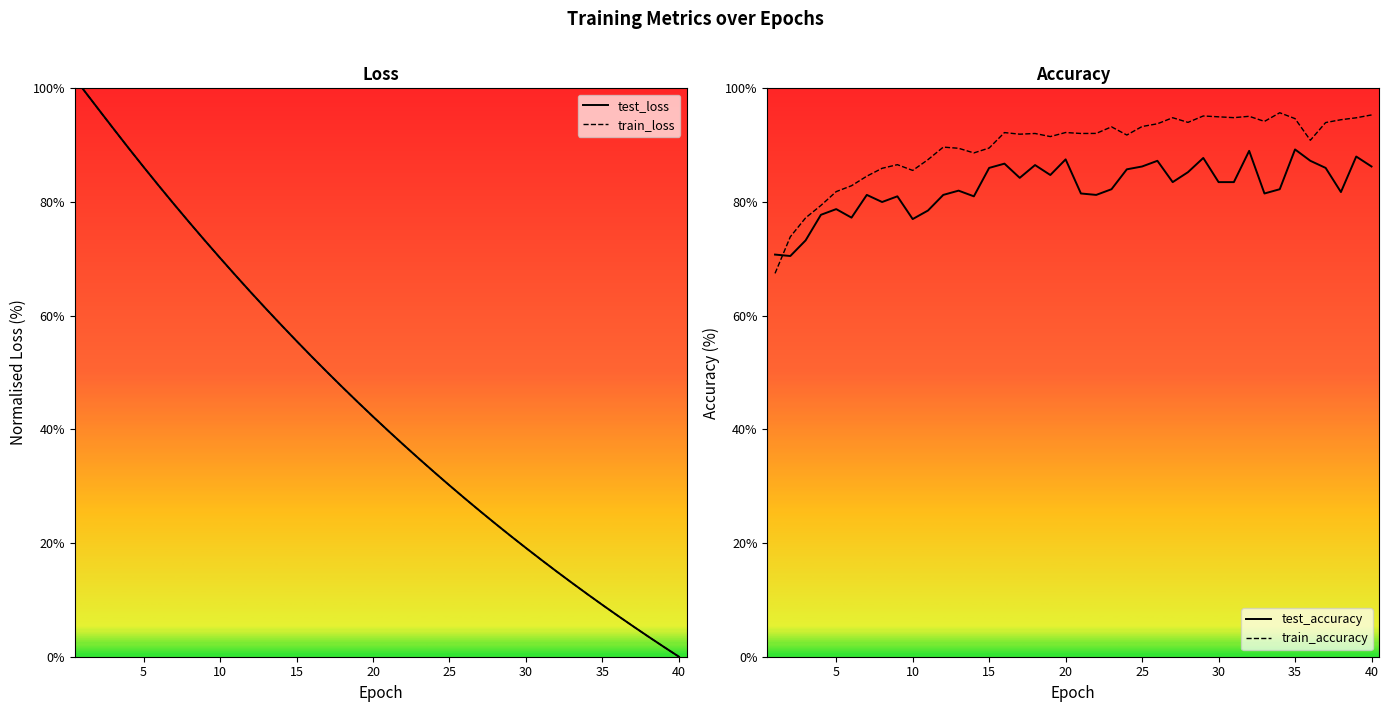

How many data points in train_accuracy are less than 92?

19